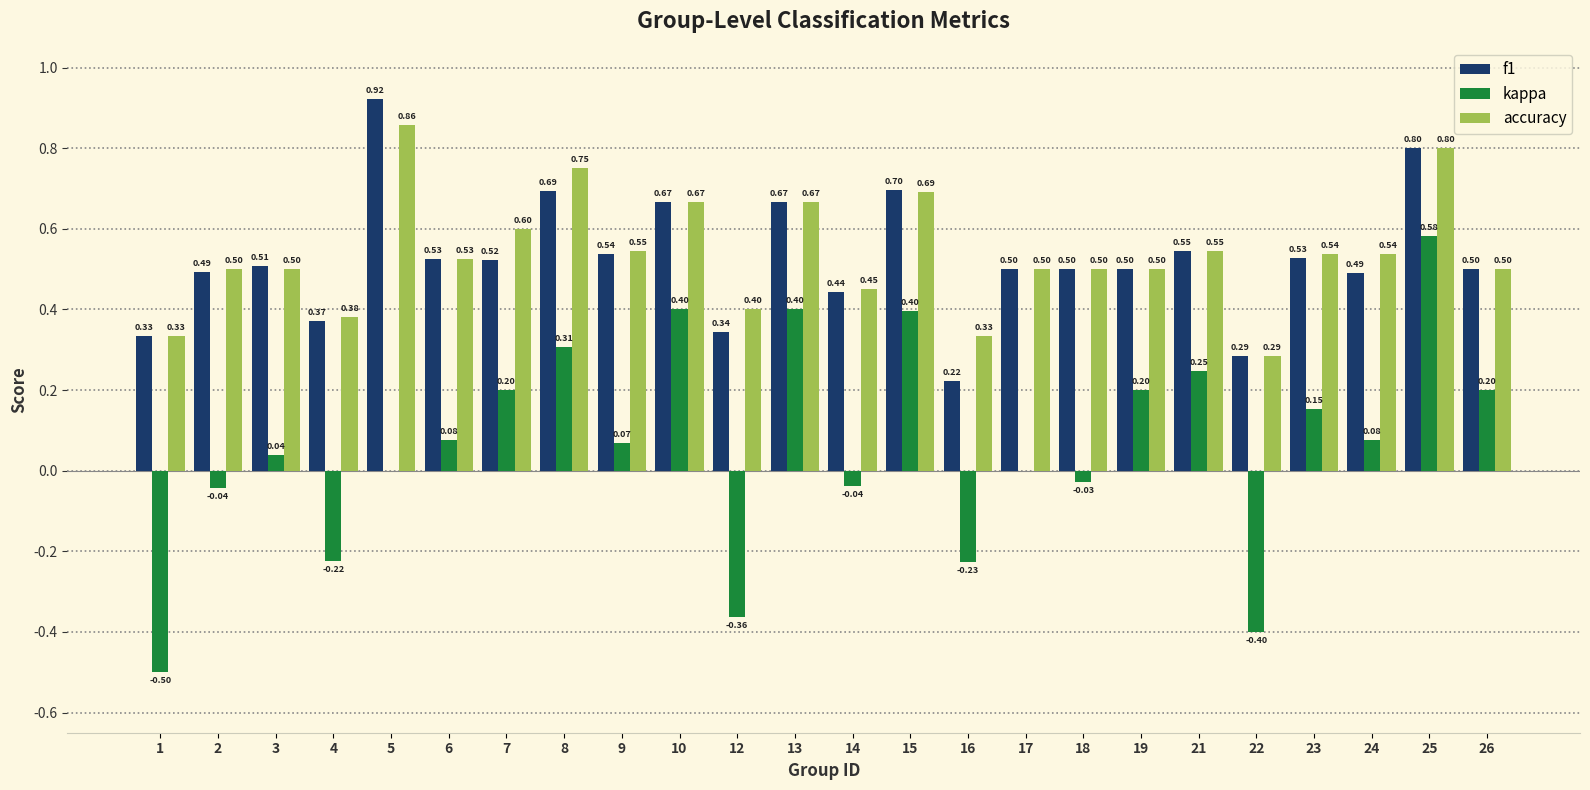

What is the sum of all kappa values?

1.5